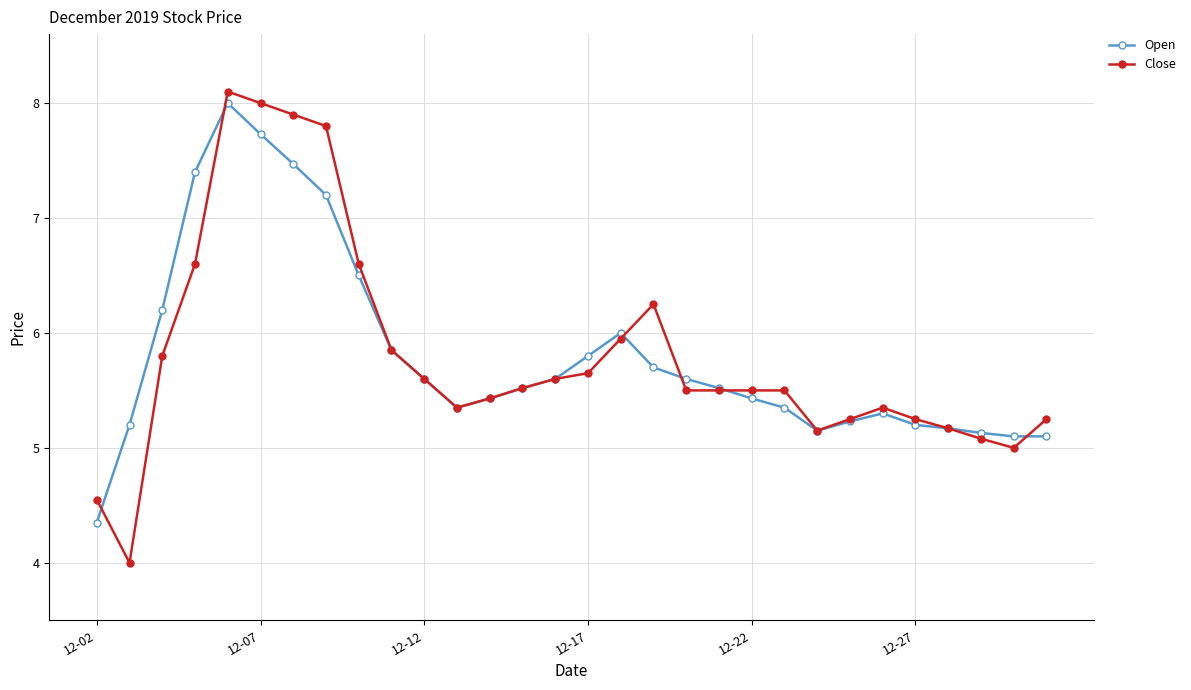

What is the maximum value shown in the chart?

8.1